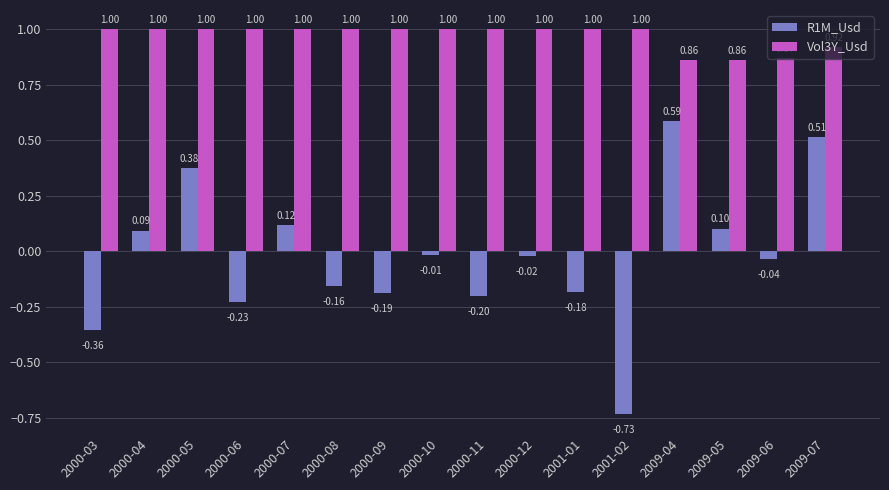

What is the sum of the Vol3Y_Usd values at 2001-01 and 2001-02?

2.0